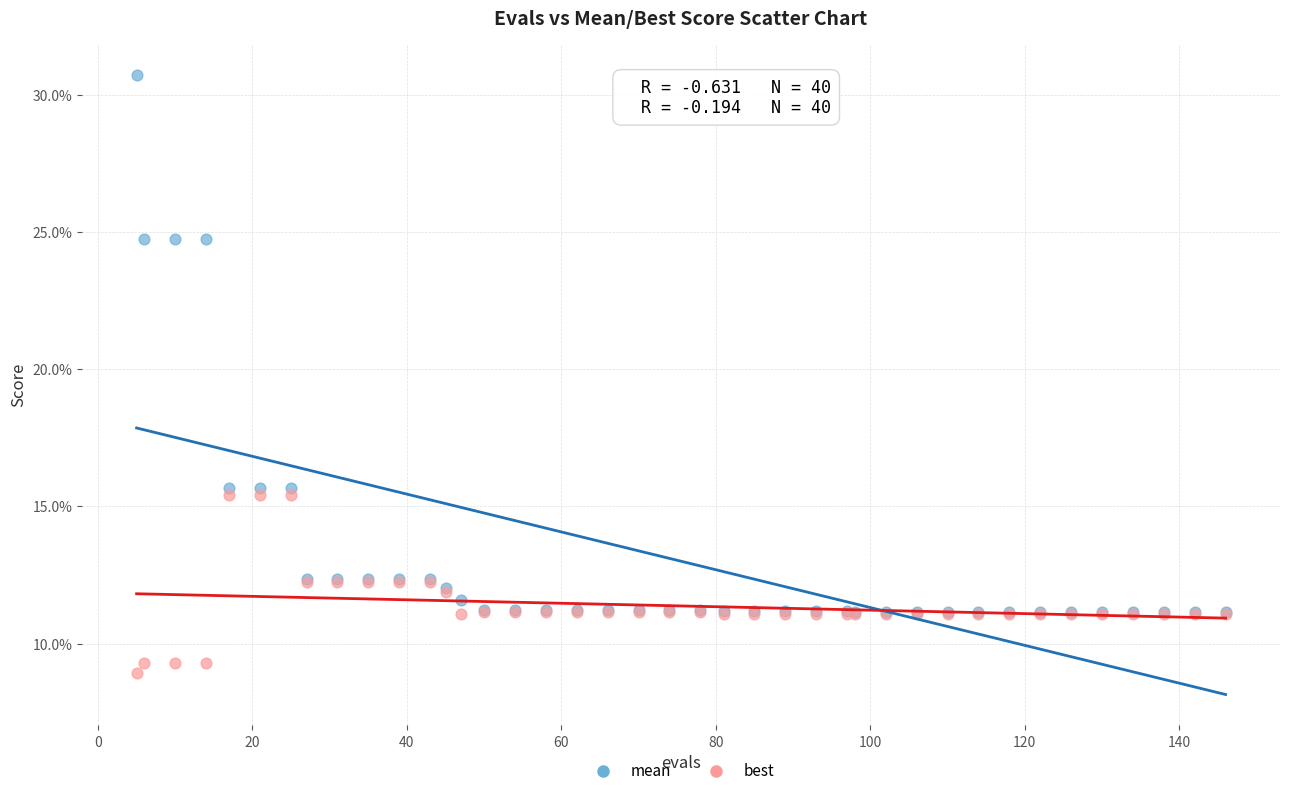

What are all the series names shown in the legend?

mean, best